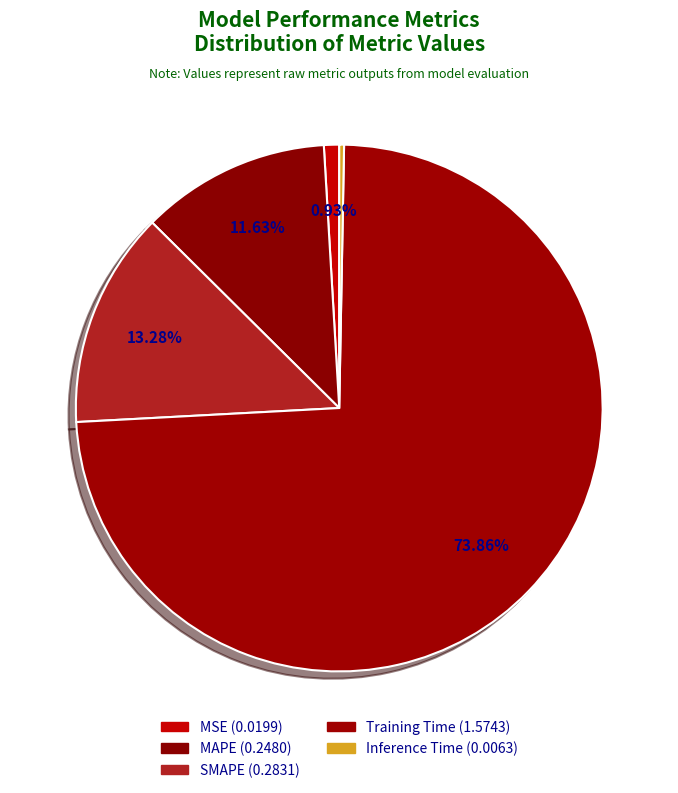

What is the smallest slice in the pie chart?

Inference Time